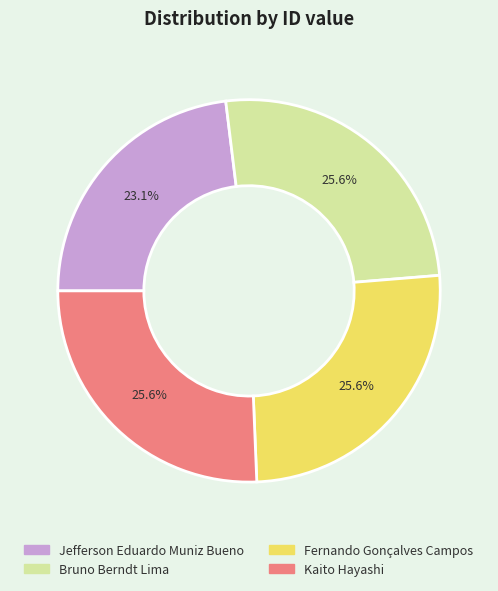

To the nearest percent, what is the difference between the largest and smallest slice percentages?

3%